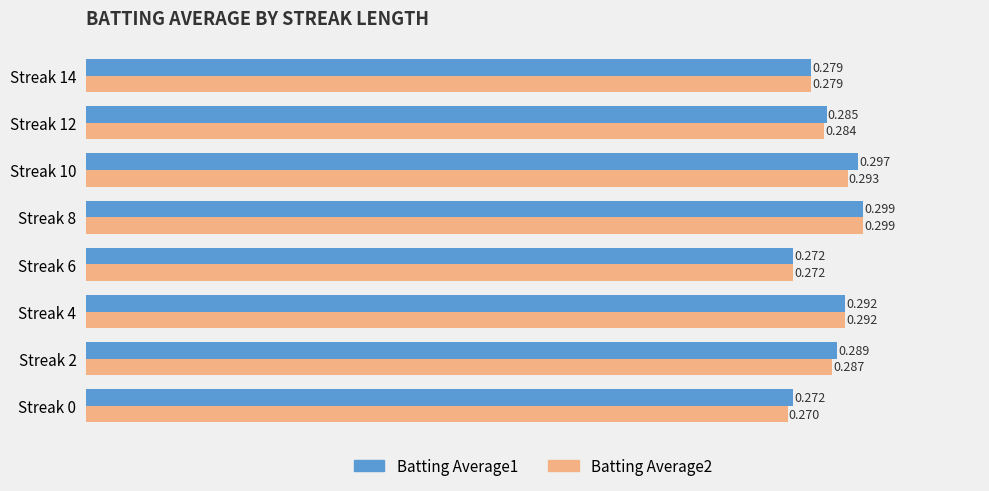

Is the value of Batting Average2 at Streak 0 greater than the value of Batting Average1 at Streak 12?

No